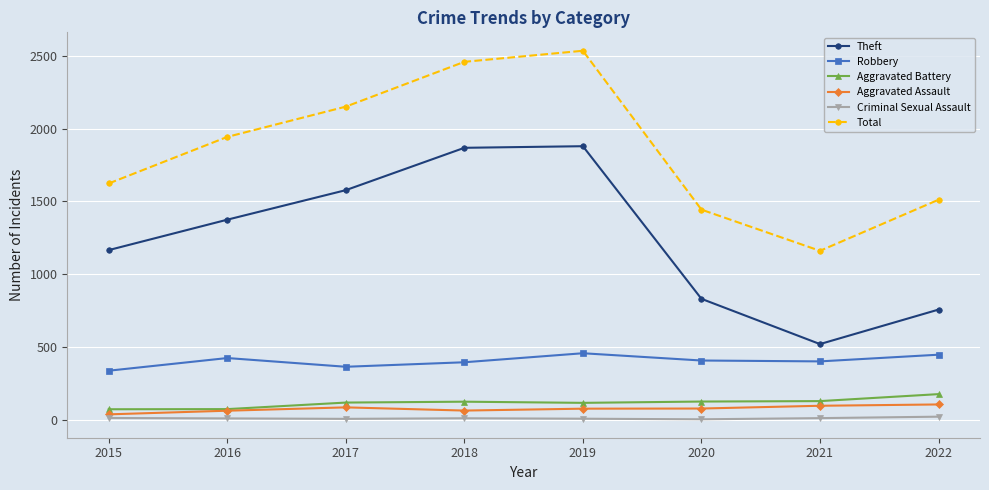

Where does the Criminal Sexual Assault series first go above 9?

2015